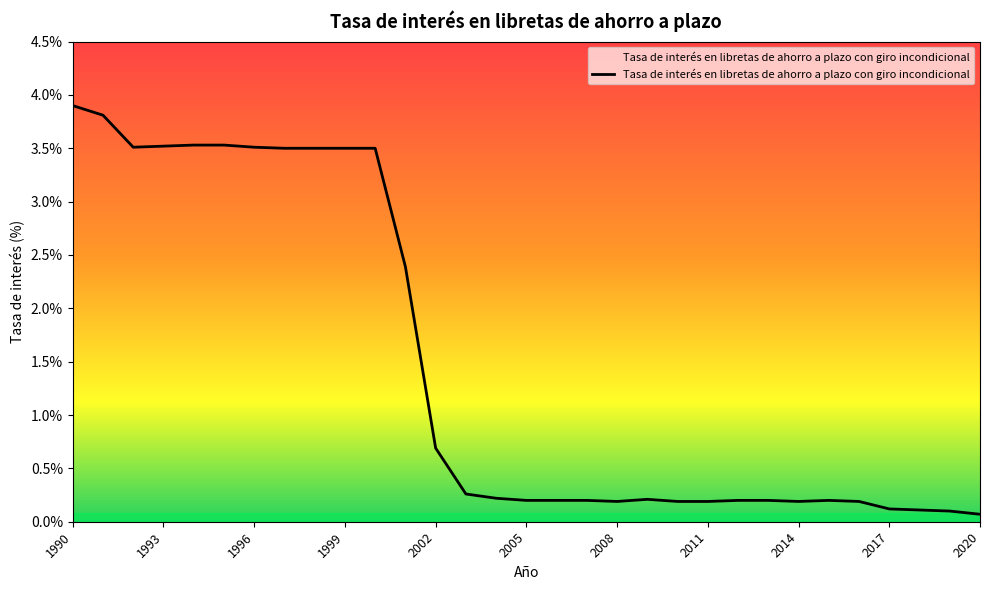

What is the greatest value displayed?

3.9